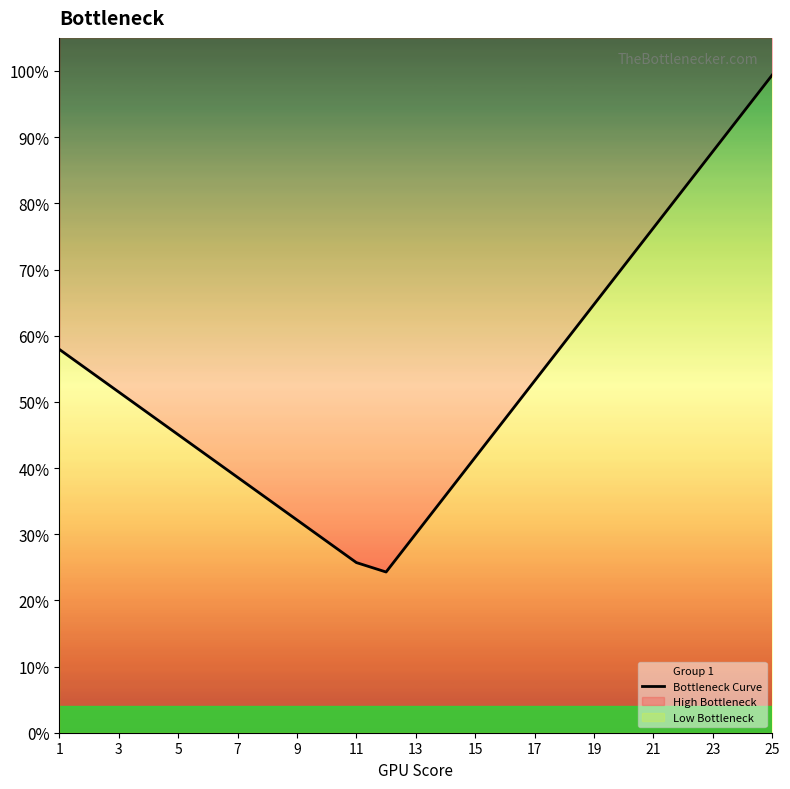

The chart shows a value of 0.1 at 11. True or false?

False